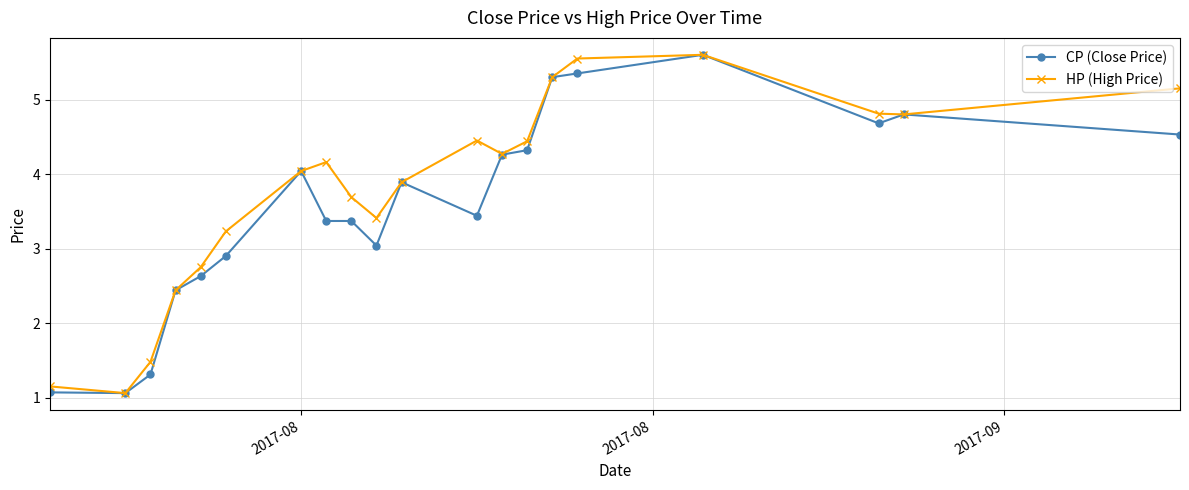

What are all the series names shown in the legend?

CP (Close Price), HP (High Price)